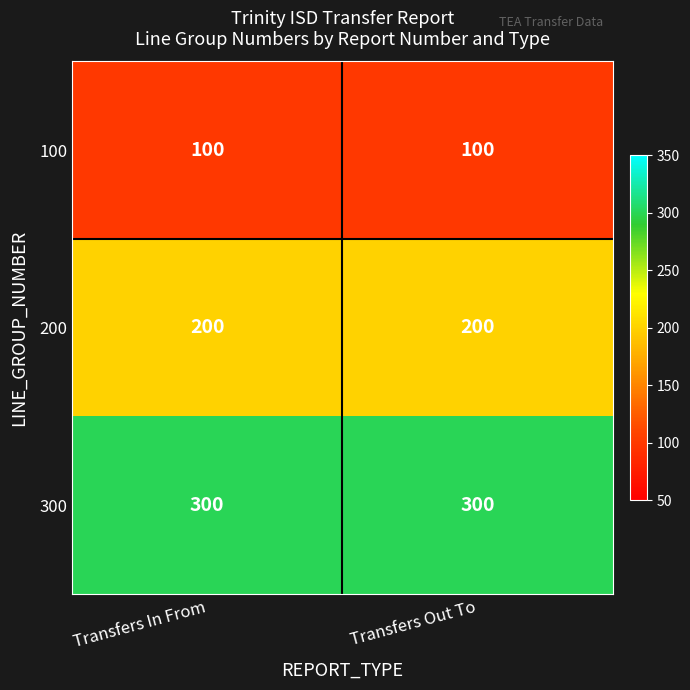

What is the total value across all series at Transfers In From?

600